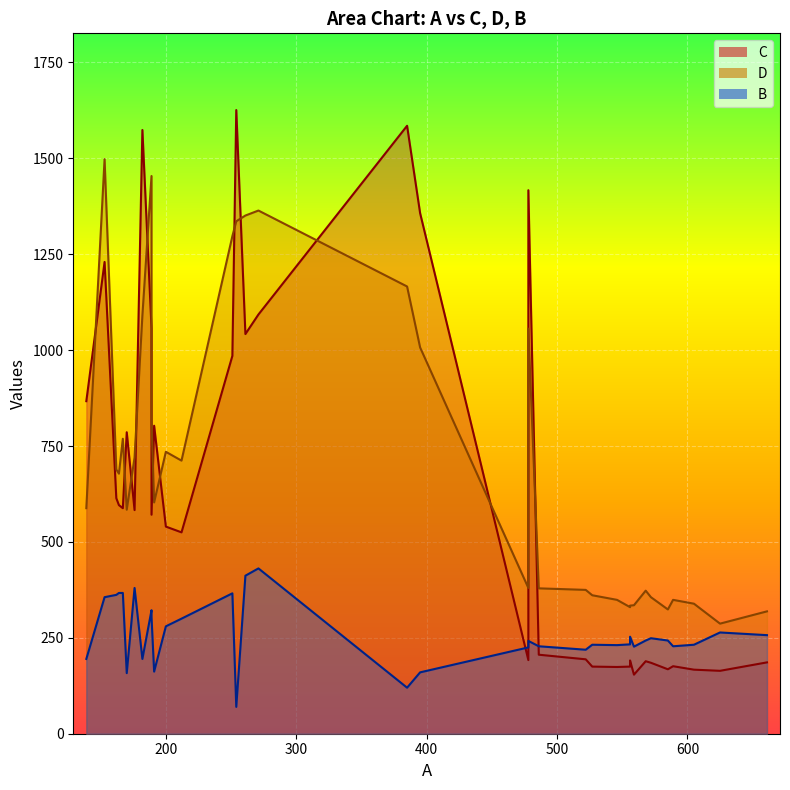

How many values in the C series exceed 571?

17